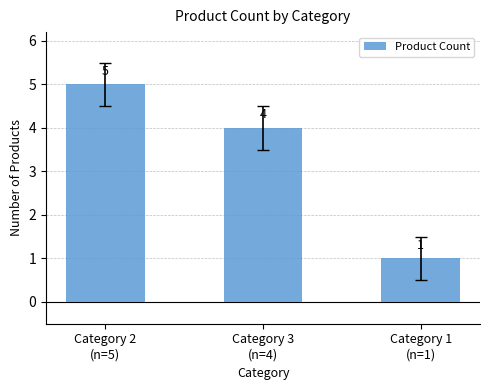

Reading left to right, extract all data points from this chart.

Category 2
(n=5)=5	Category 3
(n=4)=4	Category 1
(n=1)=1